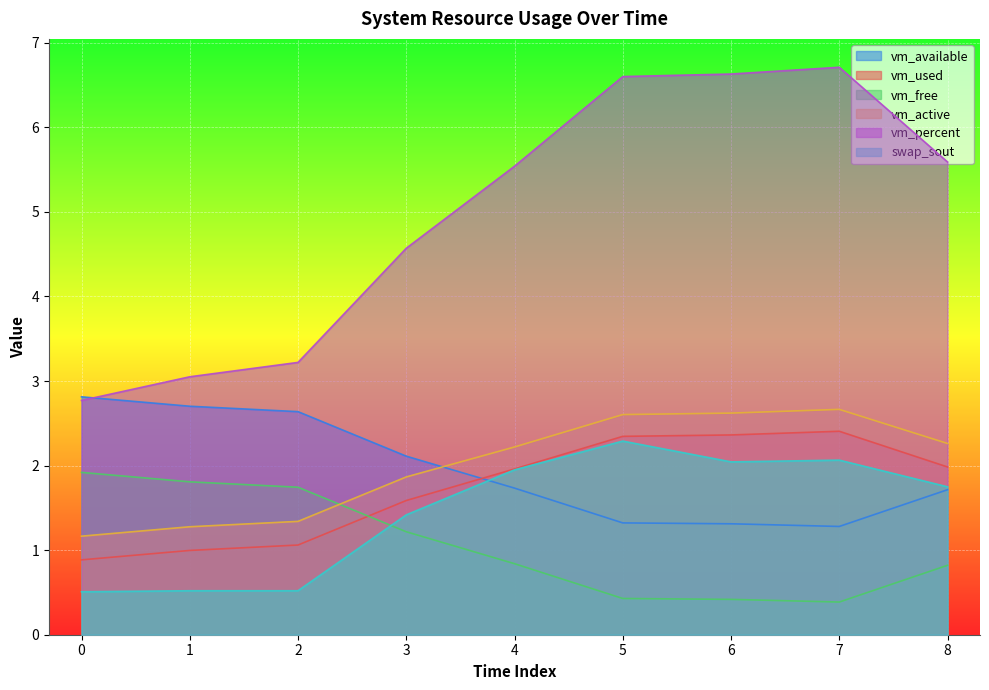

Rank the categories by vm_free value from lowest to highest.

7, 6, 5, 8, 4, 3, 2, 1, 0